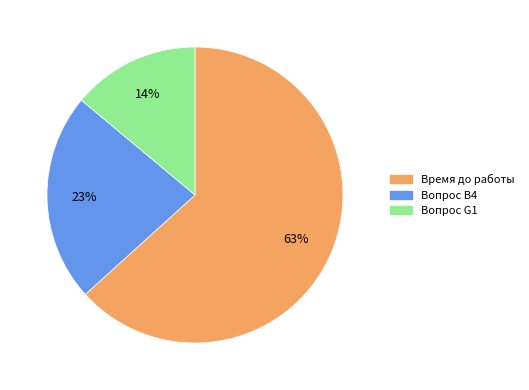

To the nearest percent, what portion does Вопрос G1 represent?

14%